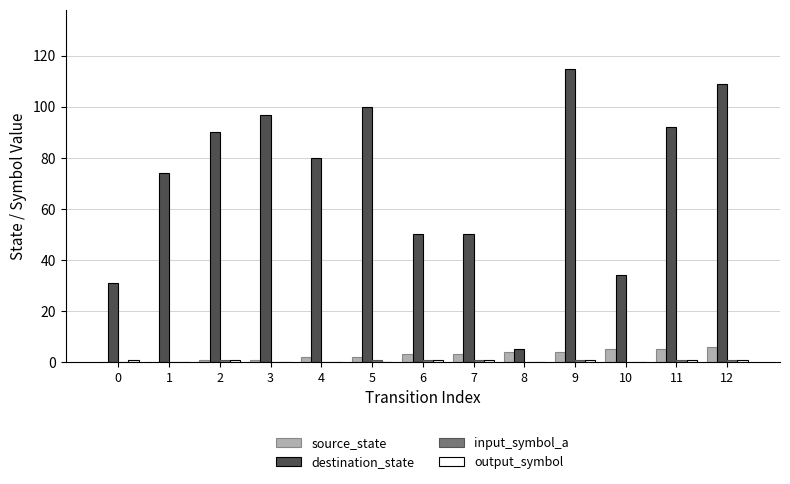

True or false: destination_state has a value of 80 at 4.

True